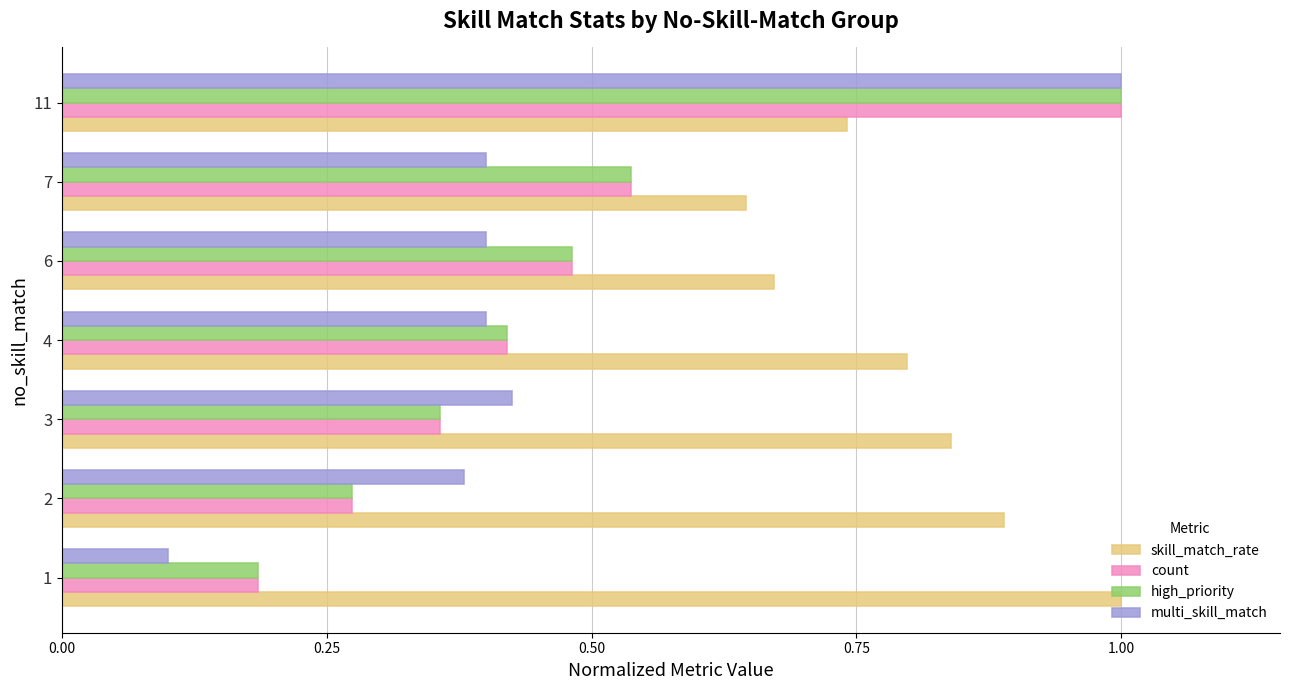

List the labels in order of high_priority value, smallest first.

1, 2, 3, 4, 6, 7, 11